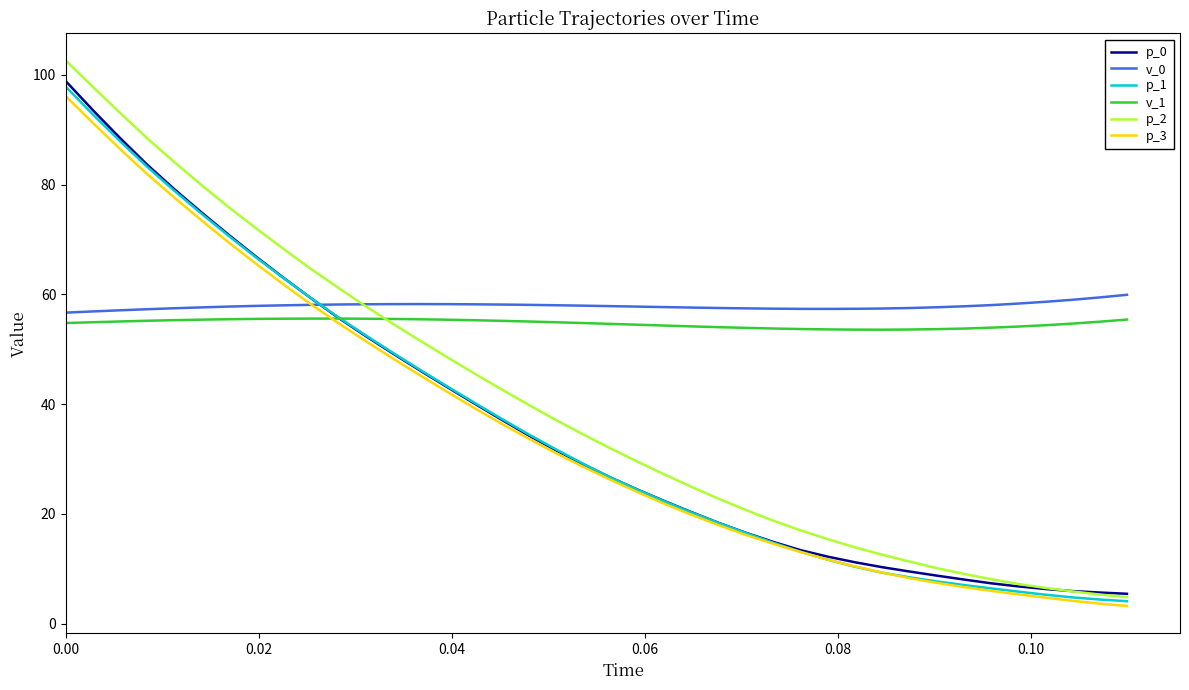

Which series has the widest spread of values?

p_2